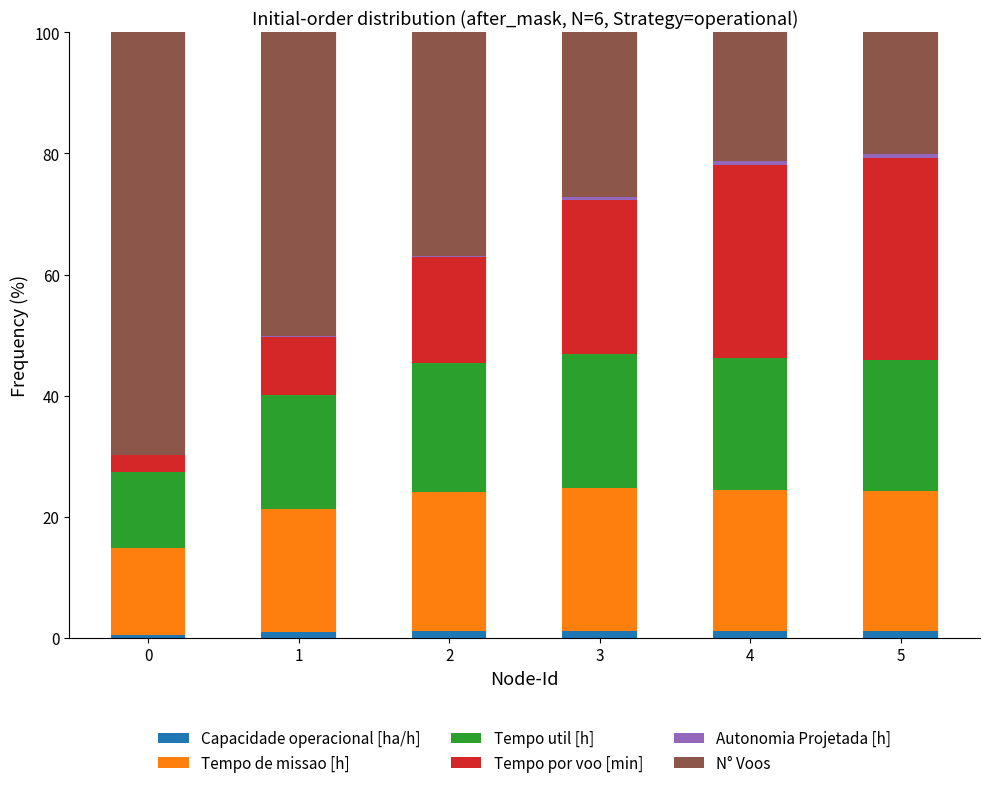

What is the average value of the Autonomia Projetada [h] series?

0.4